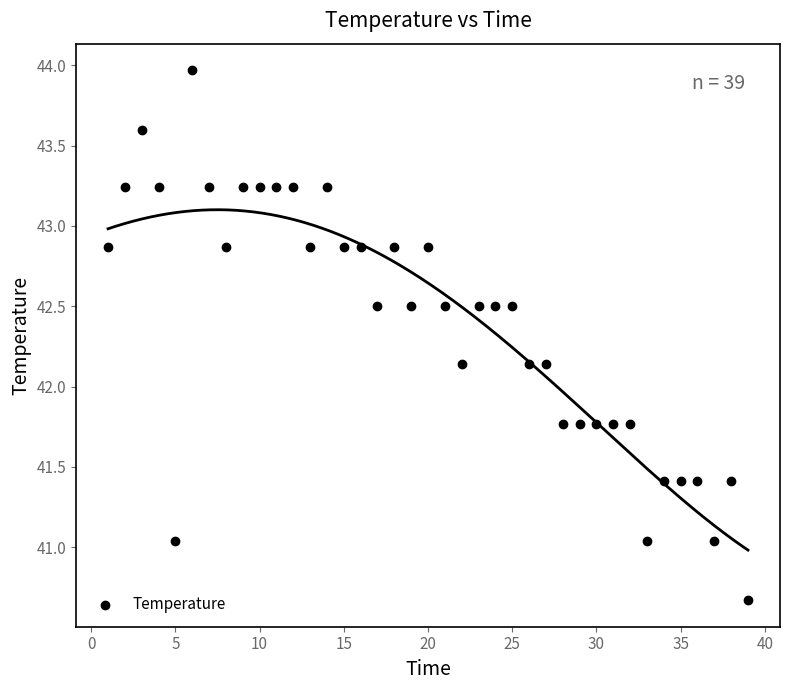

What is the range of Y values (max minus min)?

3.3